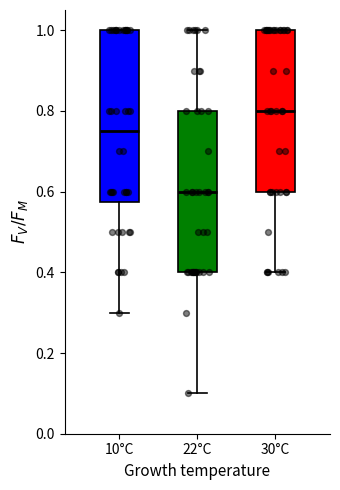

Which box has the lowest median line?

22°C